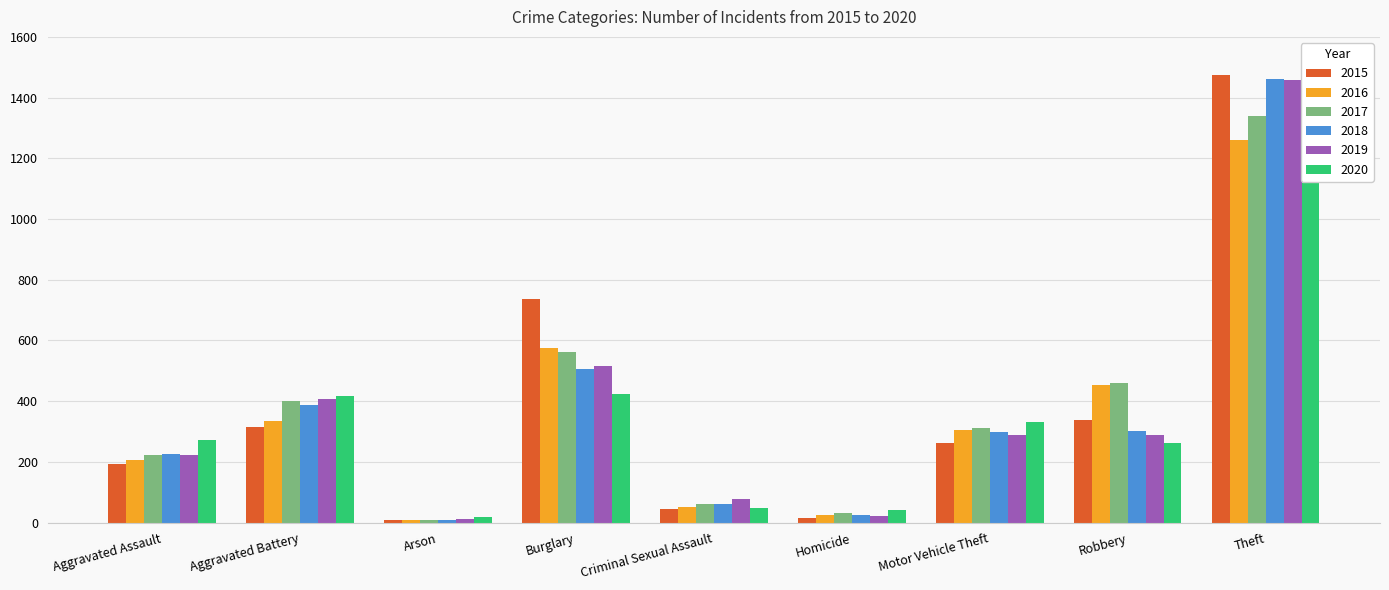

What is the approximate value of 2018 at Motor Vehicle Theft?

298